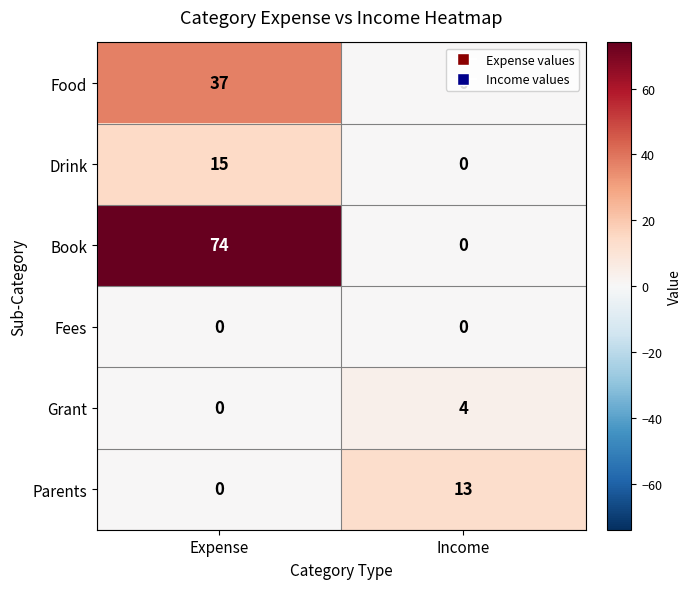

At which category is the sum across all series the highest?

Expense